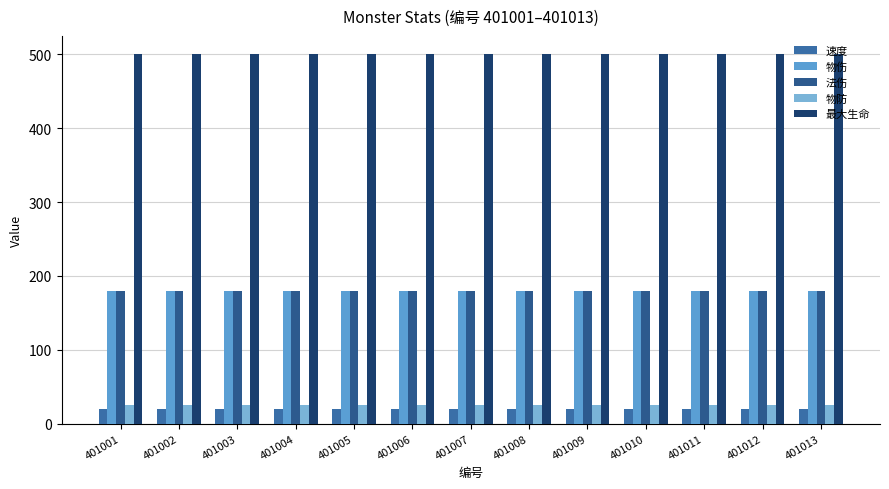

Which series has the largest total across all categories?

最大生命